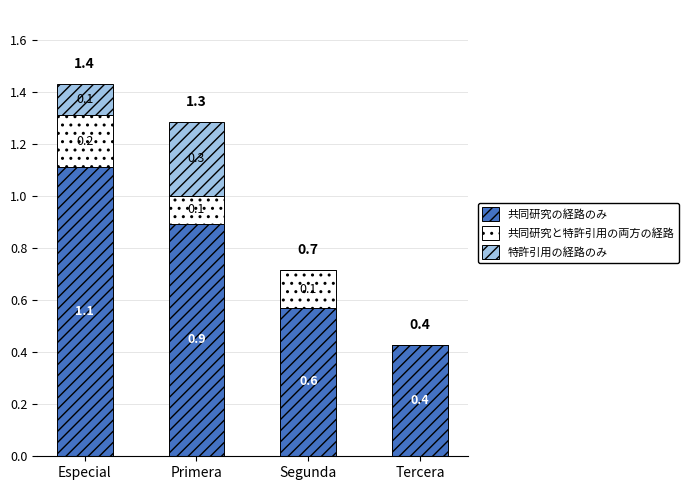

What is the highest value of the 共同研究の経路のみ series?

1.1